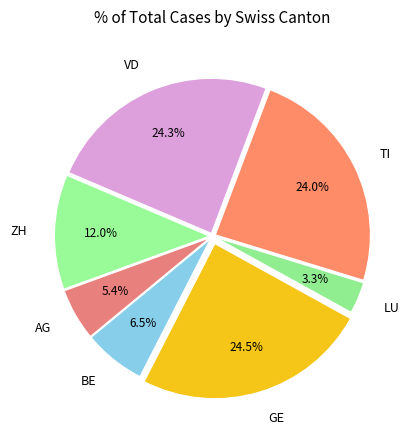

Approximately how many times larger is the value at LU compared to BE?

0.5